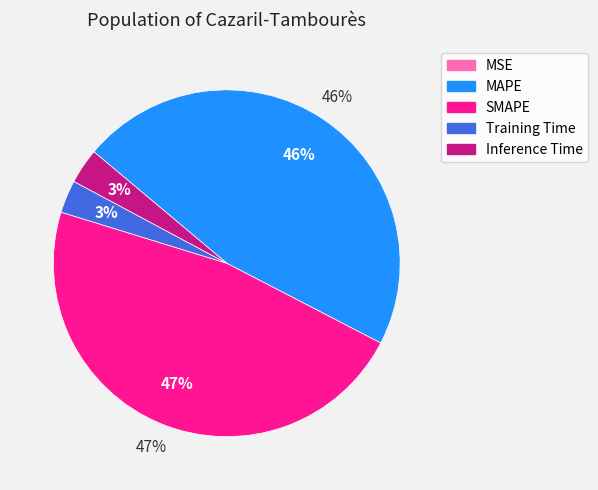

Approximately how many times larger is the value at MAPE compared to SMAPE?

1.0